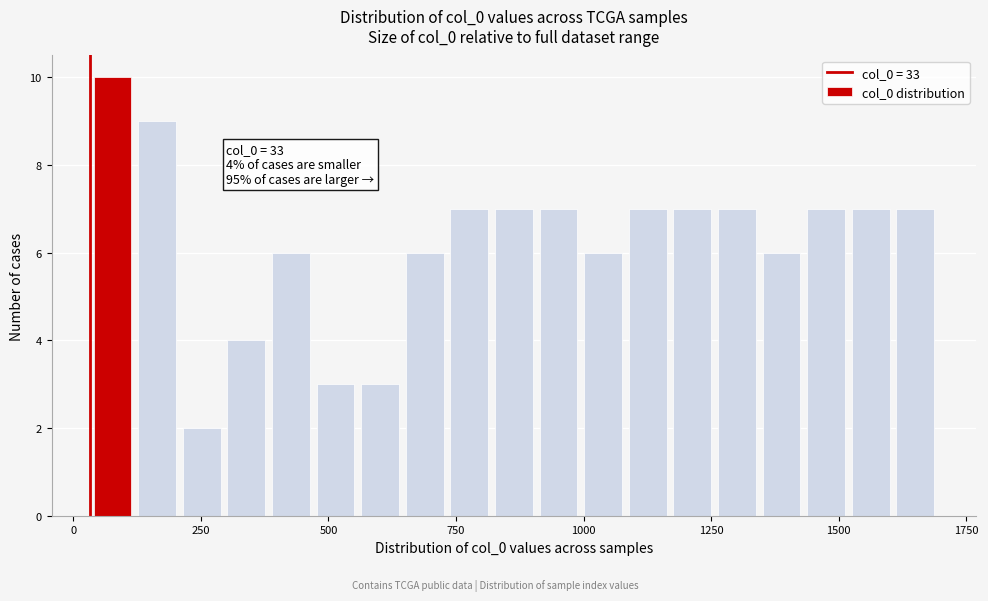

Read against the x-axis, roughly where is the centre of the tallest bar?

100